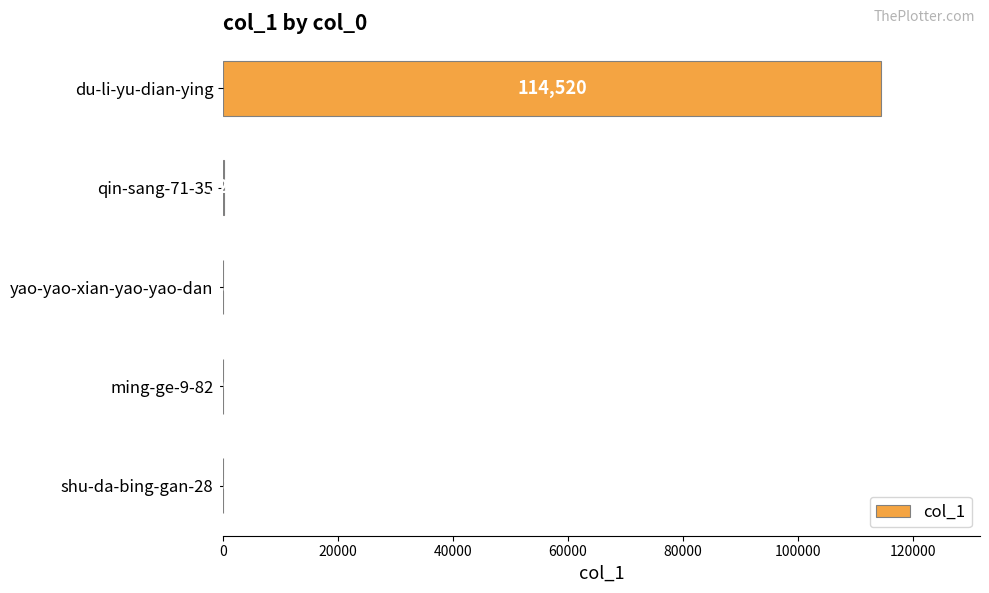

Which has a higher value, ming-ge-9-82 or qin-sang-71-35?

qin-sang-71-35